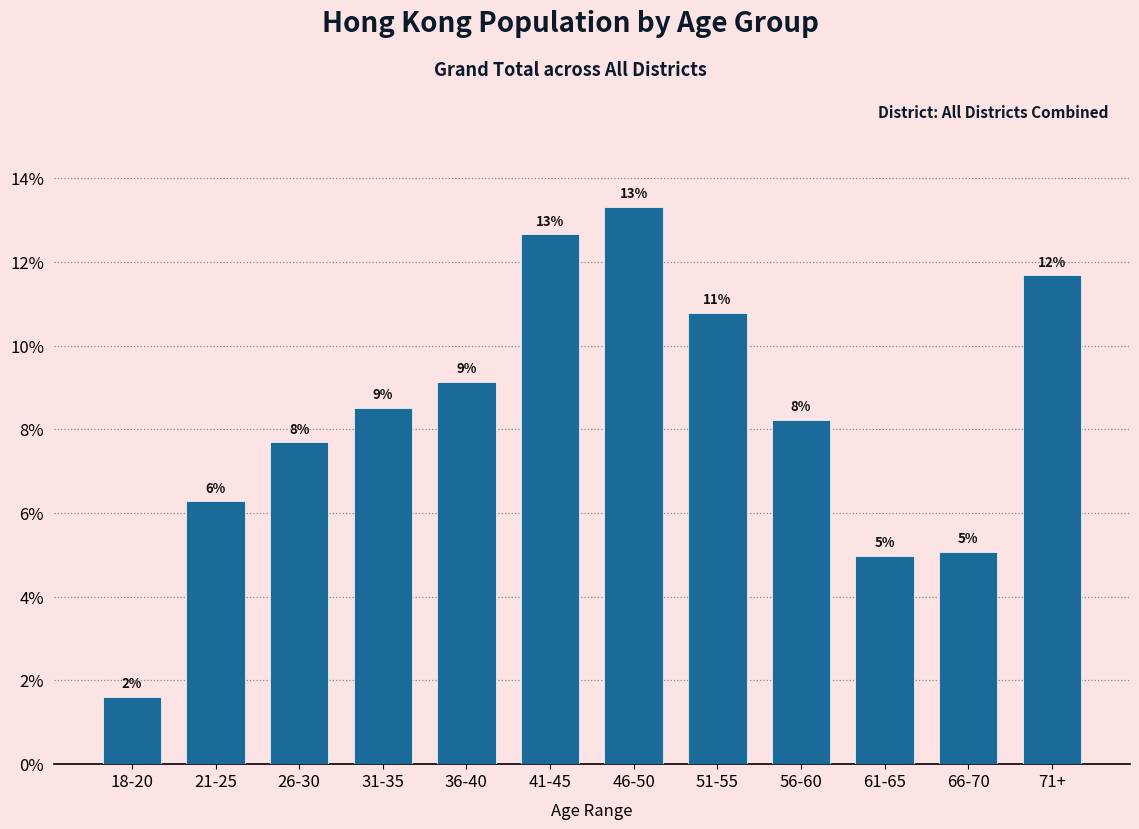

How many bars are there in total?

12